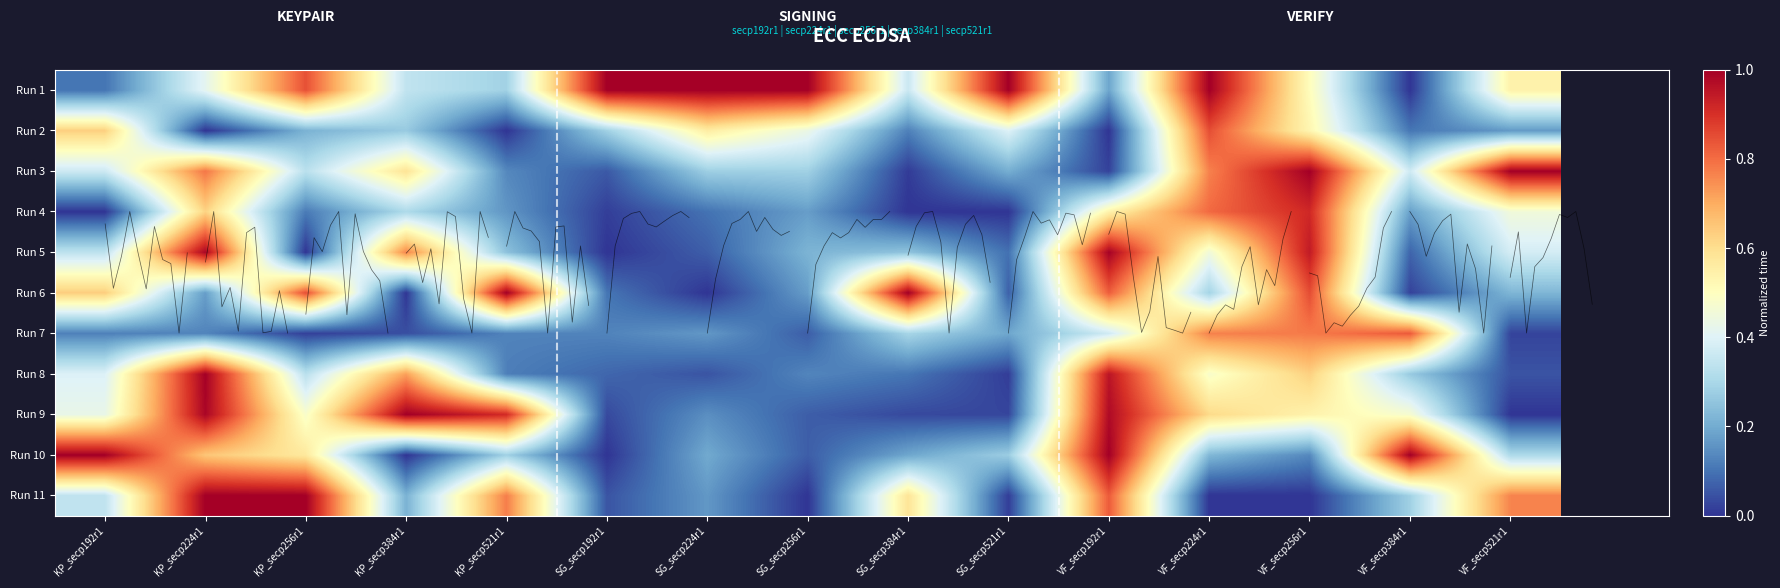

At which label does Run 1 reach its minimum?

VF_secp384r1